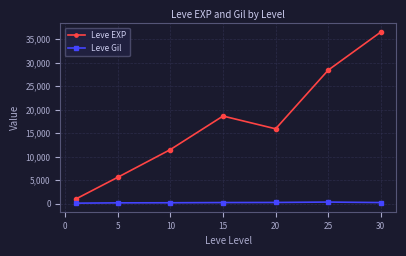

What is the average value of the Leve EXP series?

16790.0